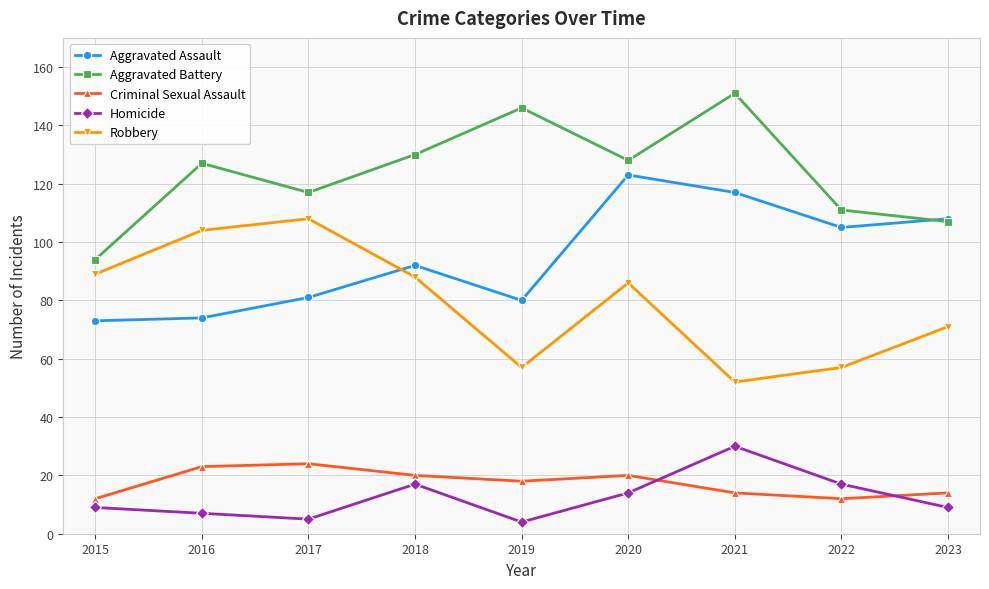

What value does the Aggravated Assault series have at 2019?

80